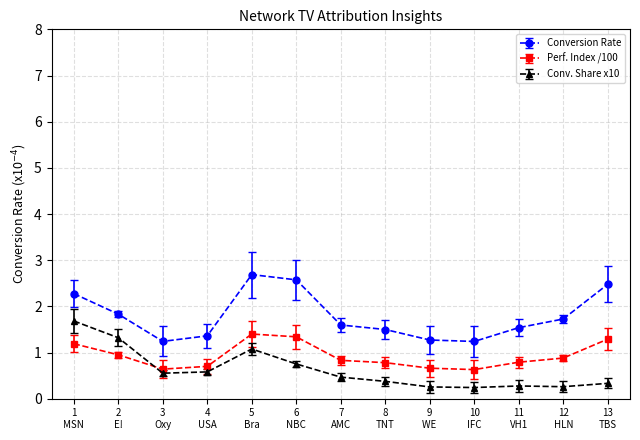

What is the value of the Conversion Rate point at the 4th from the left?

1.4